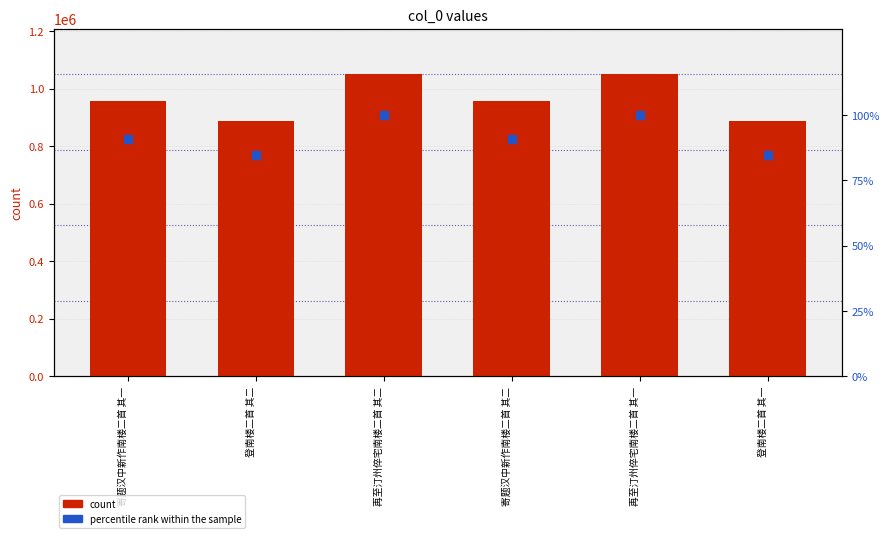

At which category is the sum across all series the highest?

再至汀州倅宅南楼二首 其二